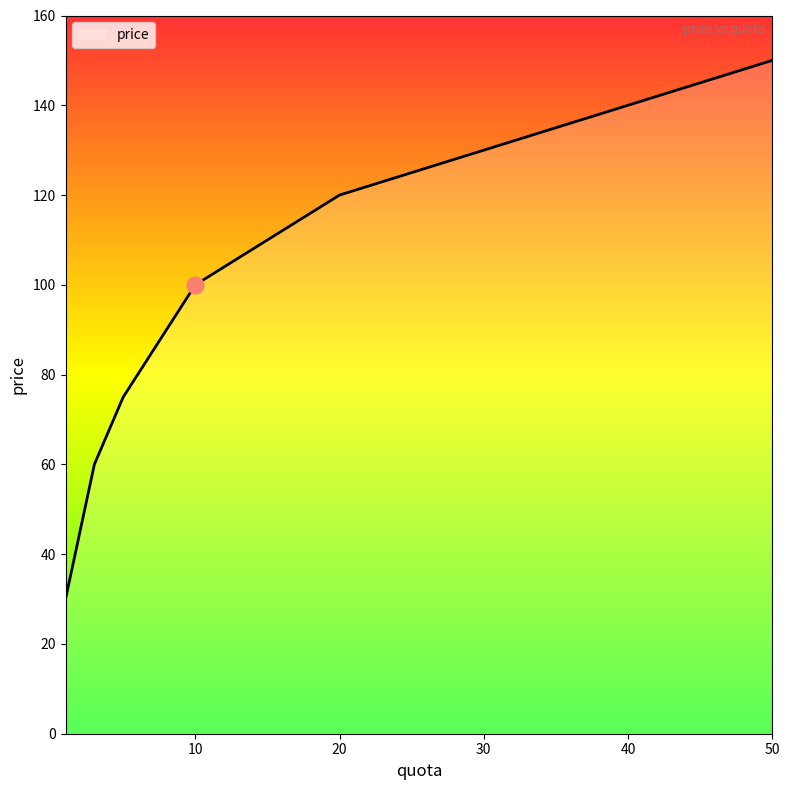

What is the sum of all values?

645